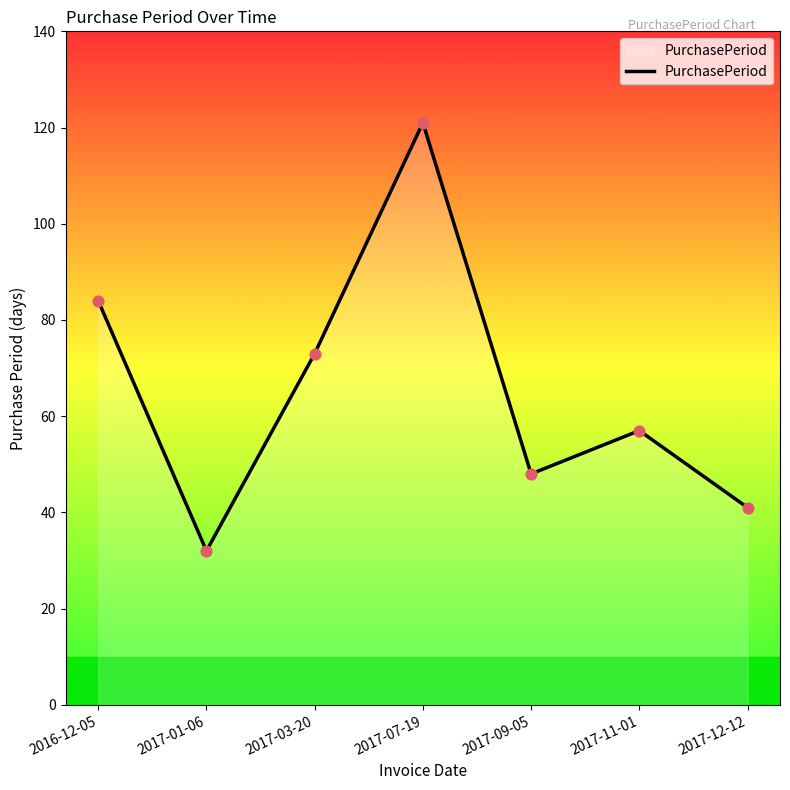

Which has a higher value, 2017-03-20 or 2017-07-19?

2017-07-19